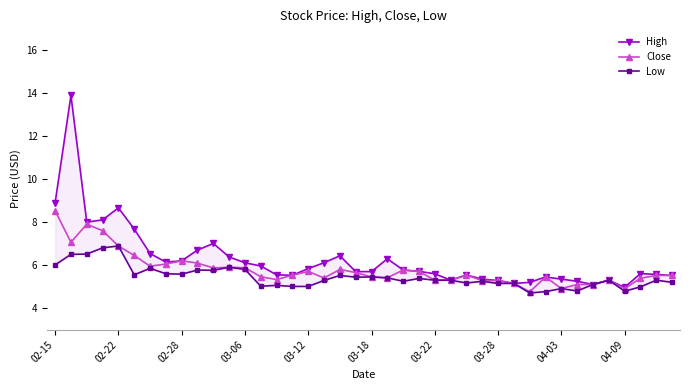

Which series has the widest spread of values?

High